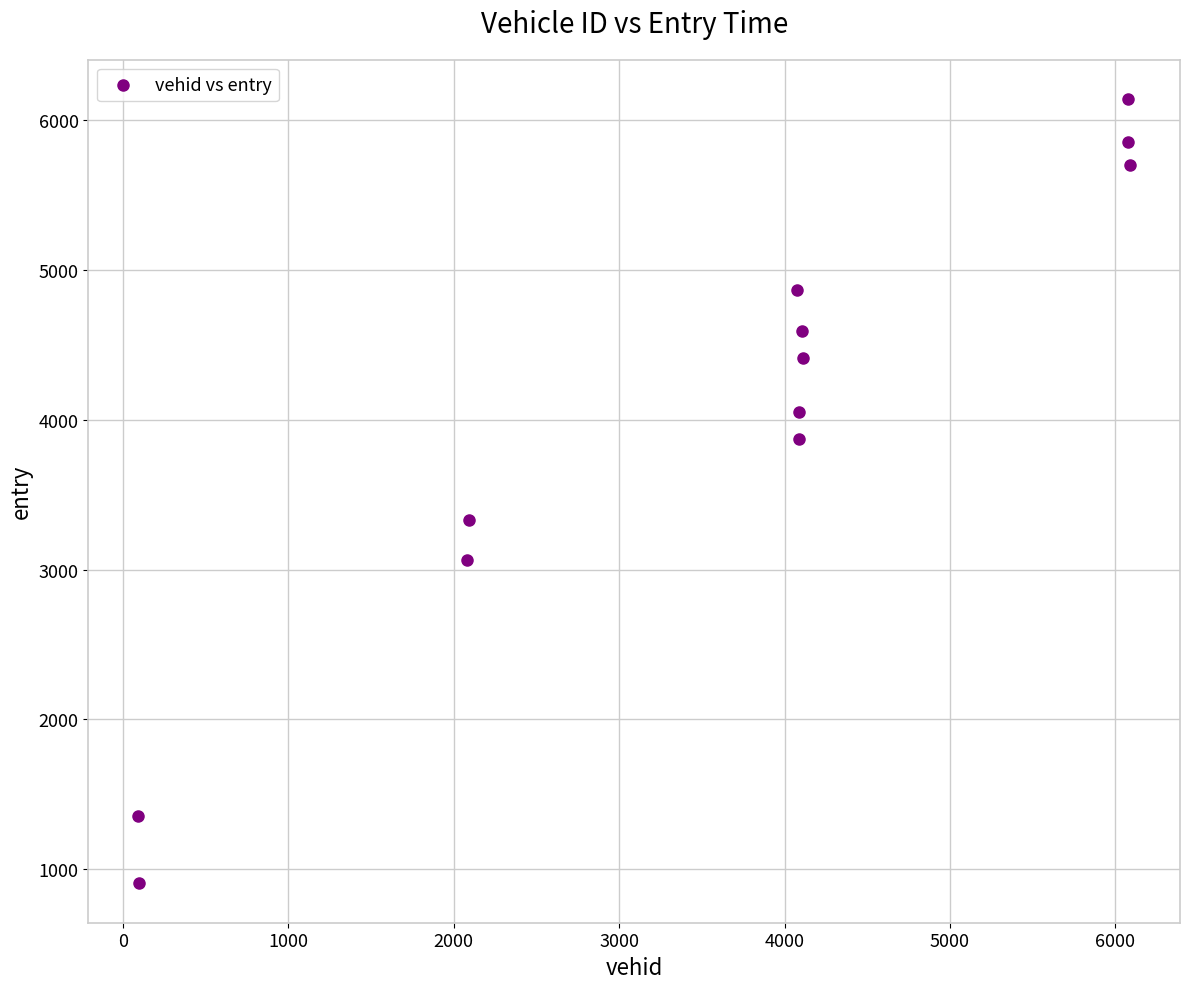

What is the range of Y values (max minus min)?

5232.1